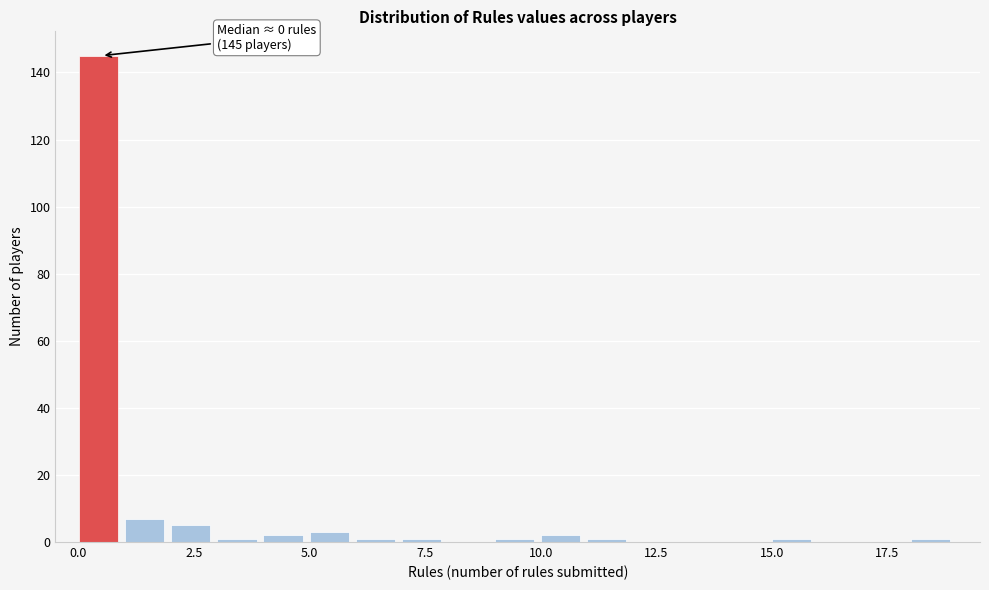

Read against the x-axis, roughly where is the centre of the tallest bar?

0.5